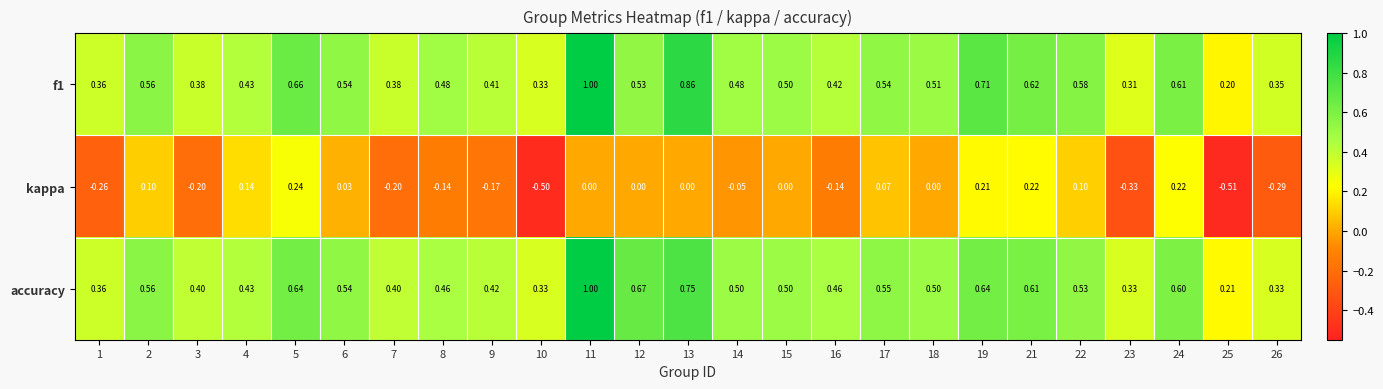

What is the total value across all series at 3?

0.6